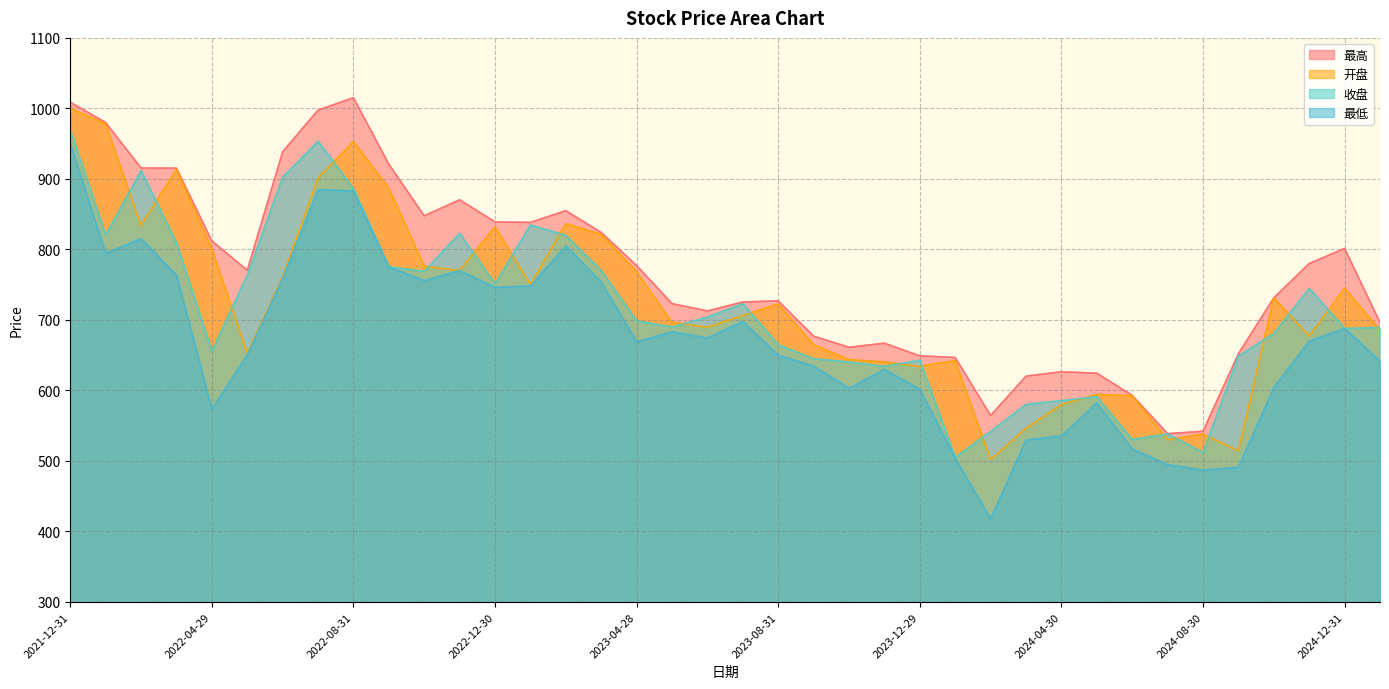

Which category has the highest value in the 开盘 series?

2021-12-31